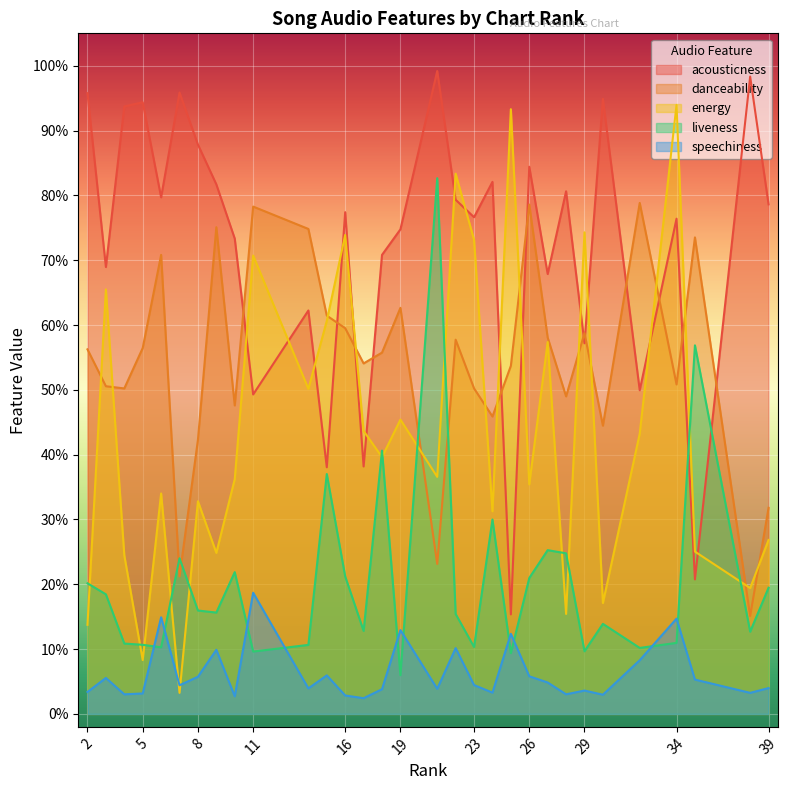

Reading left to right, extract all data points from this chart.

acousticness: 1.0	0.7	0.9	0.9	0.8	1.0	0.9	0.8	0.7	0.5	0.6	0.4	0.8	0.4	0.7	0.7	1.0	0.8	0.8	0.8	0.2	0.8	0.7	0.8	0.6	0.9	0.5	0.8	0.2	1.0	0.8
danceability: 0.6	0.5	0.5	0.6	0.7	0.2	0.4	0.8	0.5	0.8	0.7	0.6	0.6	0.5	0.6	0.6	0.2	0.6	0.5	0.5	0.5	0.8	0.6	0.5	0.6	0.4	0.8	0.5	0.7	0.2	0.3
energy: 0.1	0.7	0.2	0.1	0.3	0.0	0.3	0.2	0.4	0.7	0.5	0.6	0.7	0.4	0.4	0.5	0.4	0.8	0.7	0.3	0.9	0.4	0.6	0.2	0.7	0.2	0.4	0.9	0.3	0.2	0.3
liveness: 0.2	0.2	0.1	0.1	0.1	0.2	0.2	0.2	0.2	0.1	0.1	0.4	0.2	0.1	0.4	0.1	0.8	0.2	0.1	0.3	0.1	0.2	0.3	0.2	0.1	0.1	0.1	0.1	0.6	0.1	0.2
speechiness: 0.0	0.1	0.0	0.0	0.1	0.0	0.1	0.1	0.0	0.2	0.0	0.1	0.0	0.0	0.0	0.1	0.0	0.1	0.0	0.0	0.1	0.1	0.0	0.0	0.0	0.0	0.1	0.1	0.1	0.0	0.0